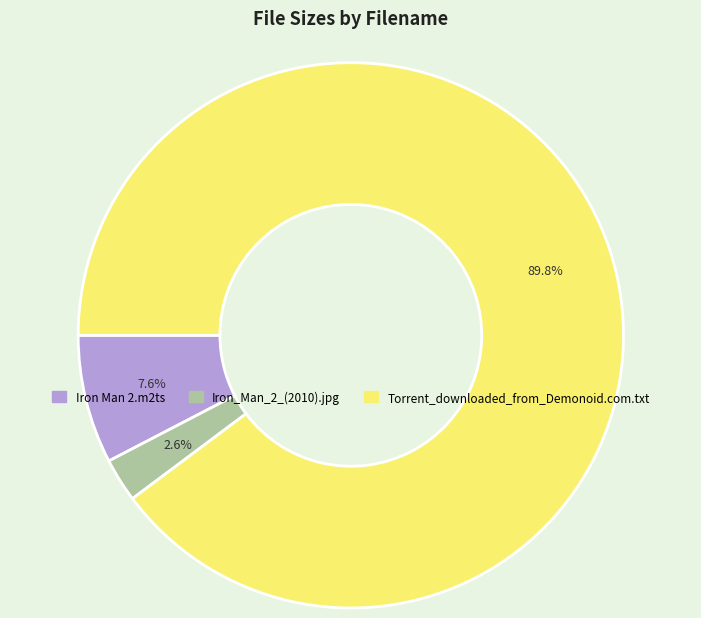

To the nearest percent, what is the average slice percentage?

33%